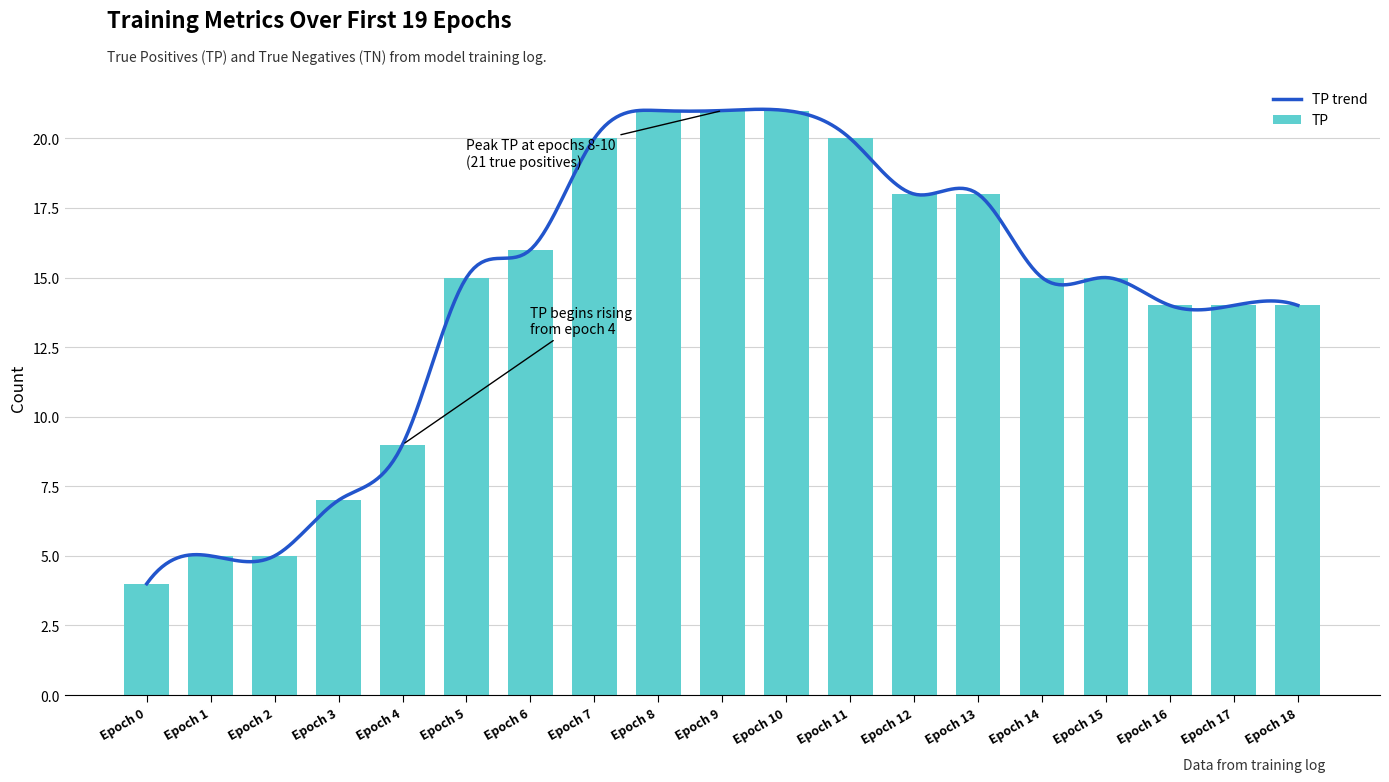

What is the sum of all values?

272